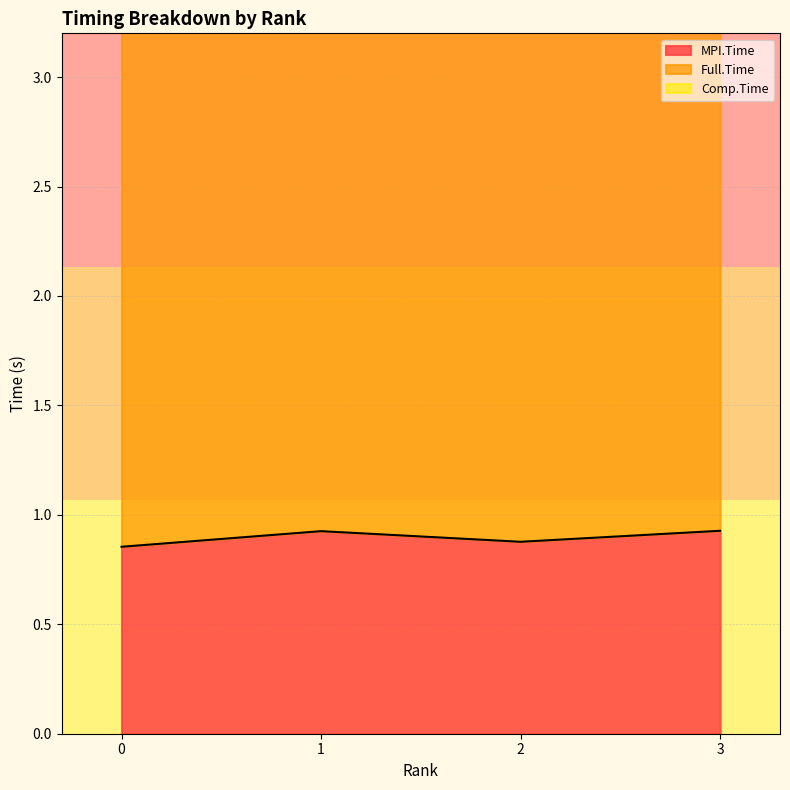

Count the MPI.Time values in the range 0 to 1.

4